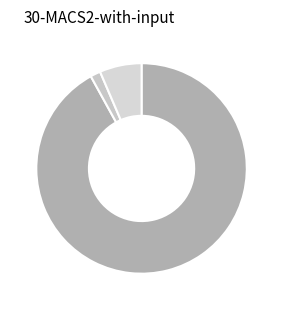

Is there any slice that represents more than half of the pie?

Yes